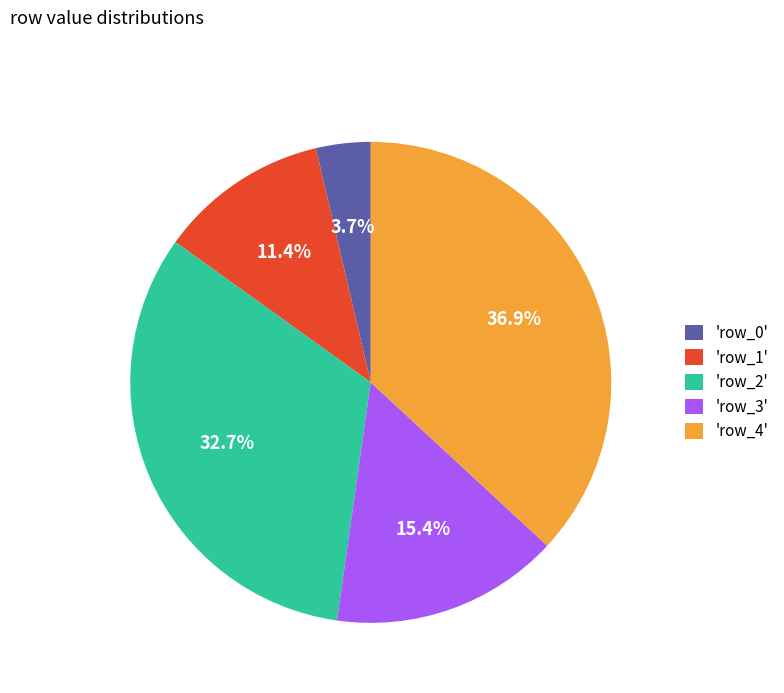

What is the largest slice in the pie chart?

'row_4'